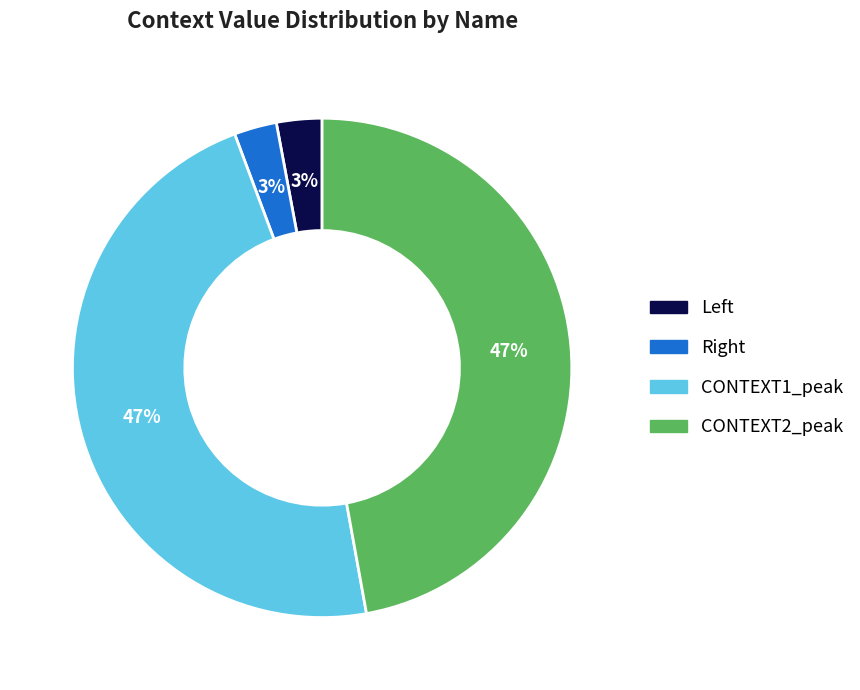

To the nearest percent, what is the average slice percentage?

25%